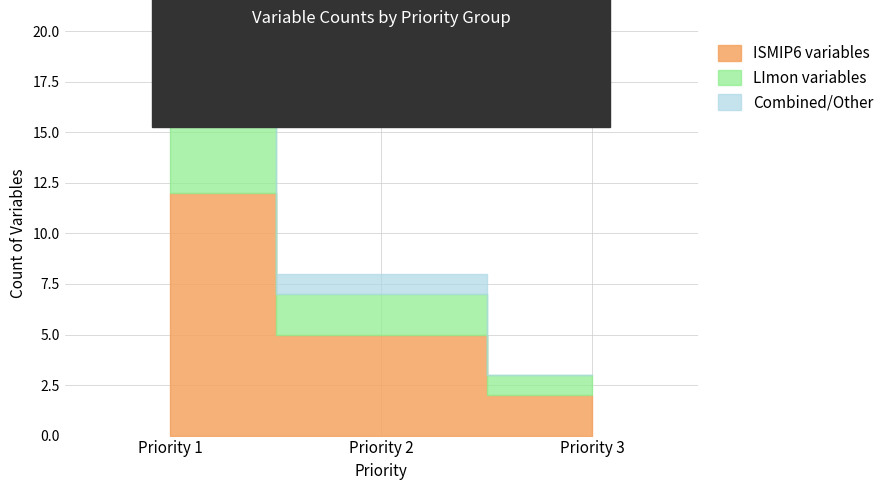

The Combined series shows 1 at Priority 3. True or false?

True